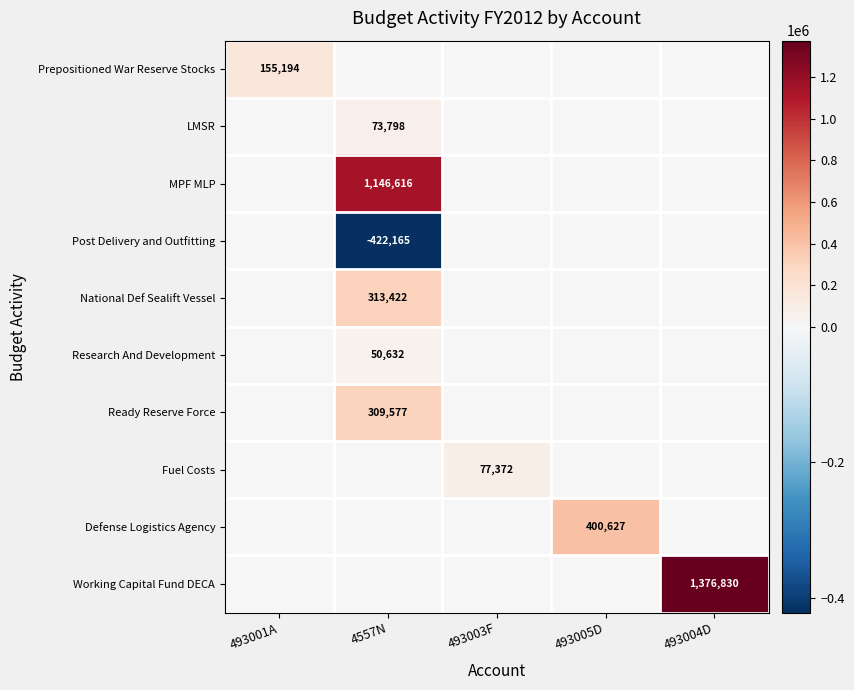

What is the sum of all Prepositioned War Reserve Stocks values?

155194